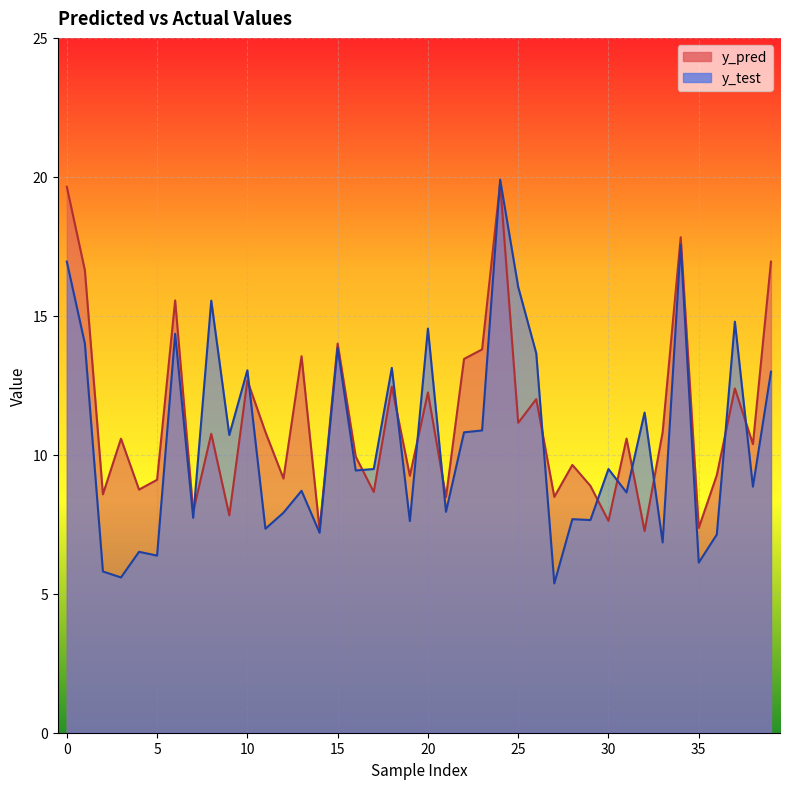

In y_test, how many points are lower than both neighbors (excluding endpoints)?

15